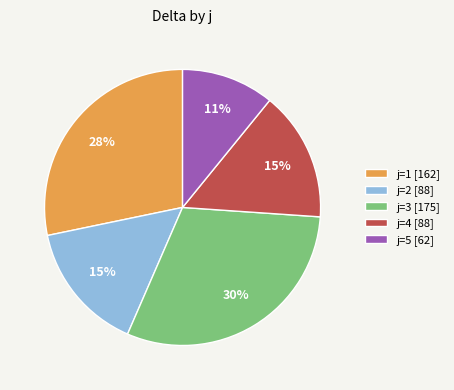

How many segments does this pie chart have?

5